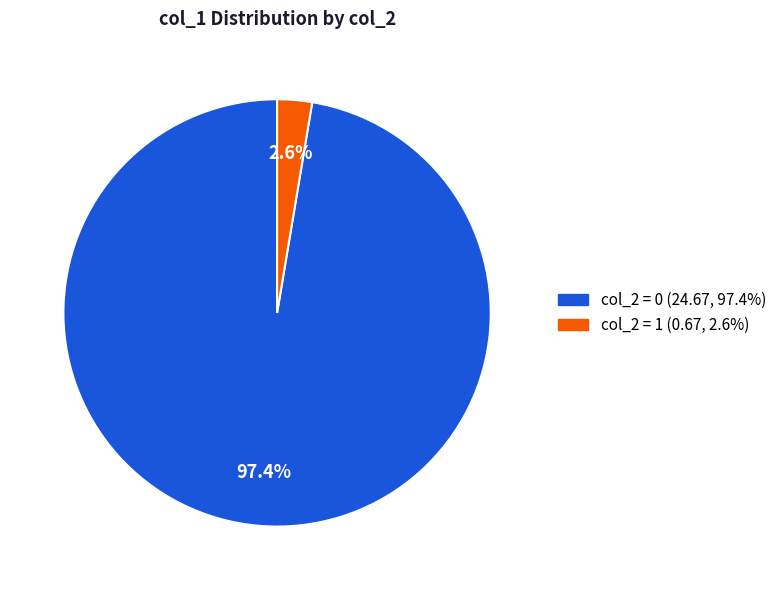

Is there any slice that represents more than half of the pie?

Yes